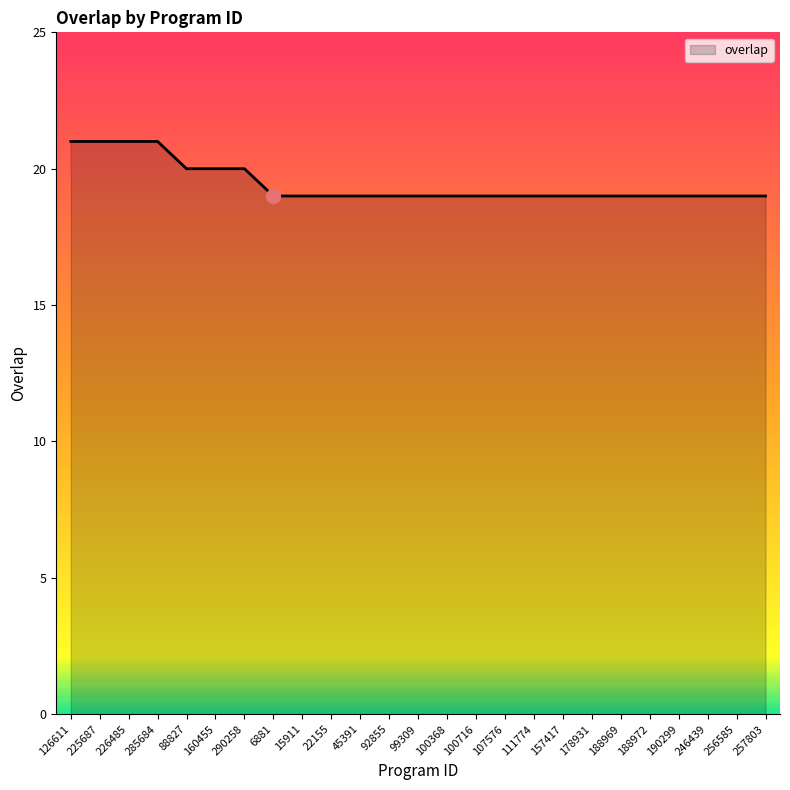

What is the difference between the maximum and minimum values?

2